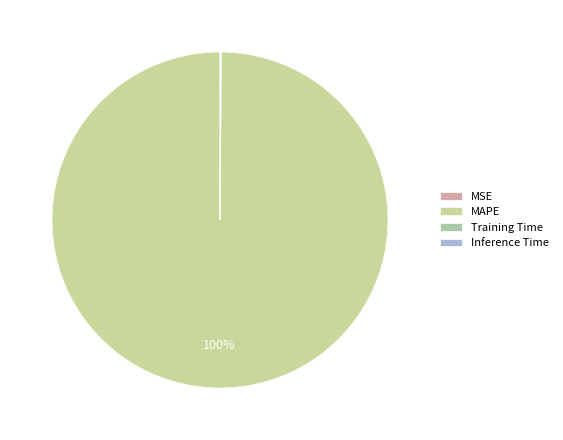

How many slices are in this pie chart?

4